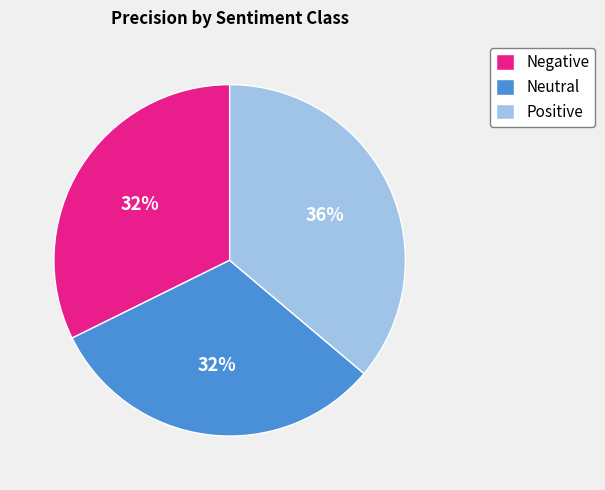

How many slices are in this pie chart?

3